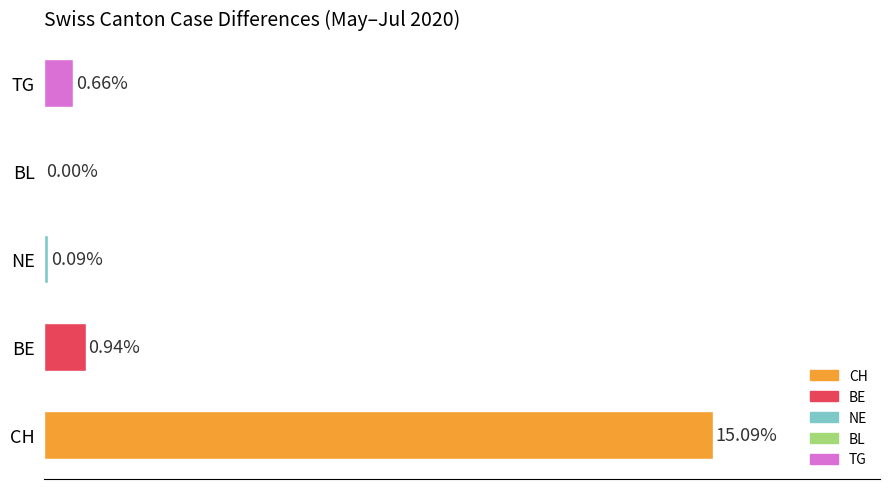

Which label corresponds to the largest value in the chart?

CH